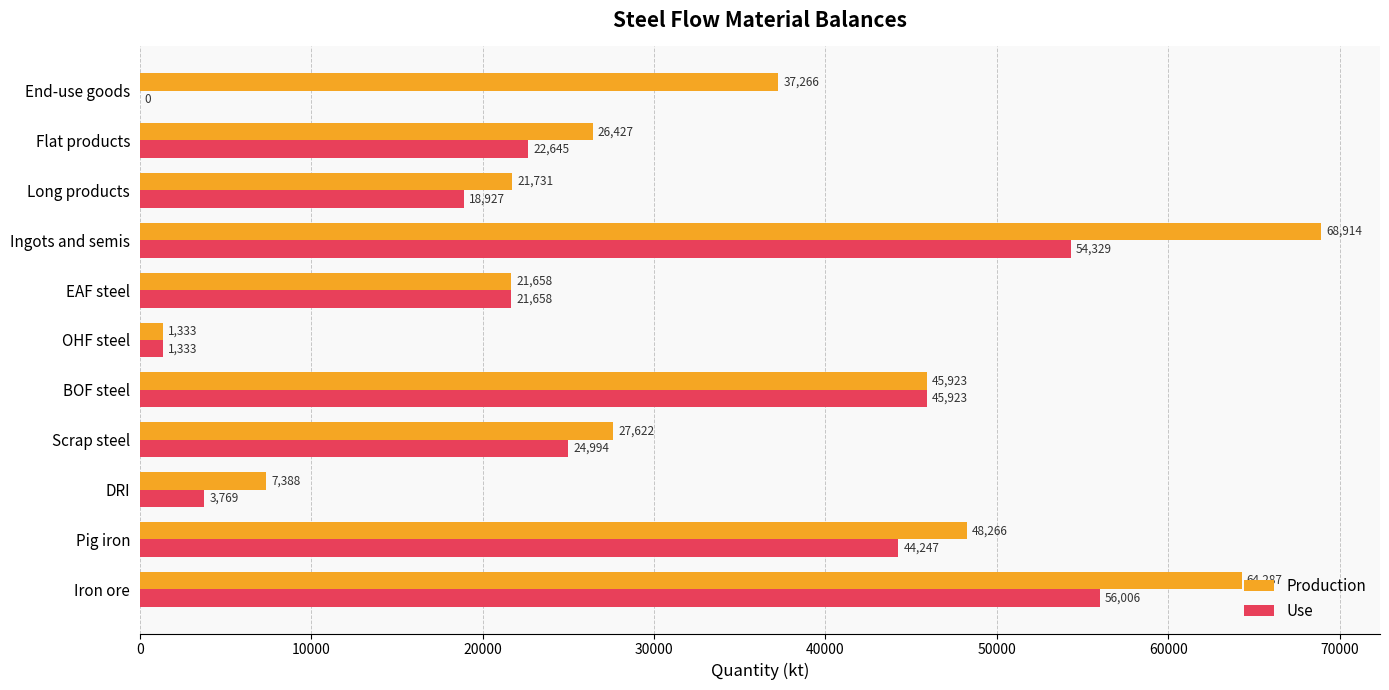

Between DRI and OHF steel, which series saw the biggest shift?

Production